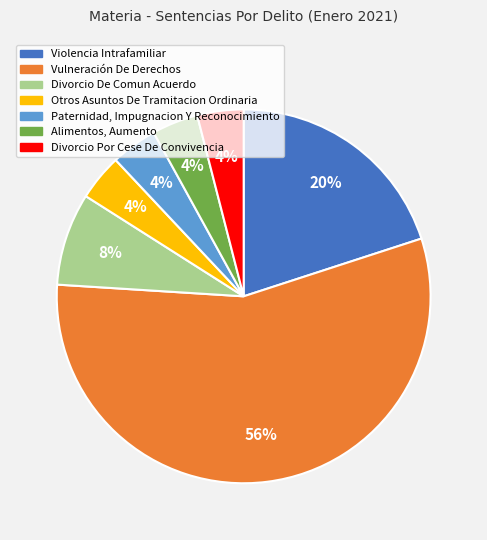

To the nearest percent, what is the average slice percentage?

14%